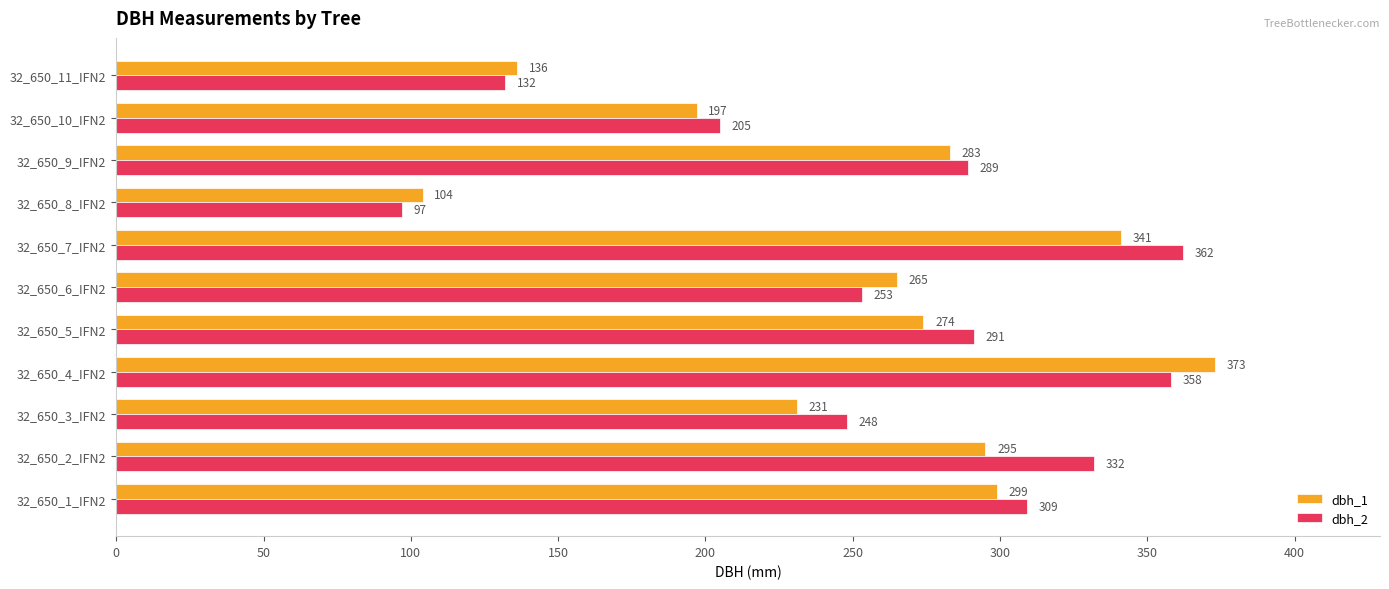

What is the sum of the dbh_1 values at 32_650_10_IFN2 and 32_650_6_IFN2?

462